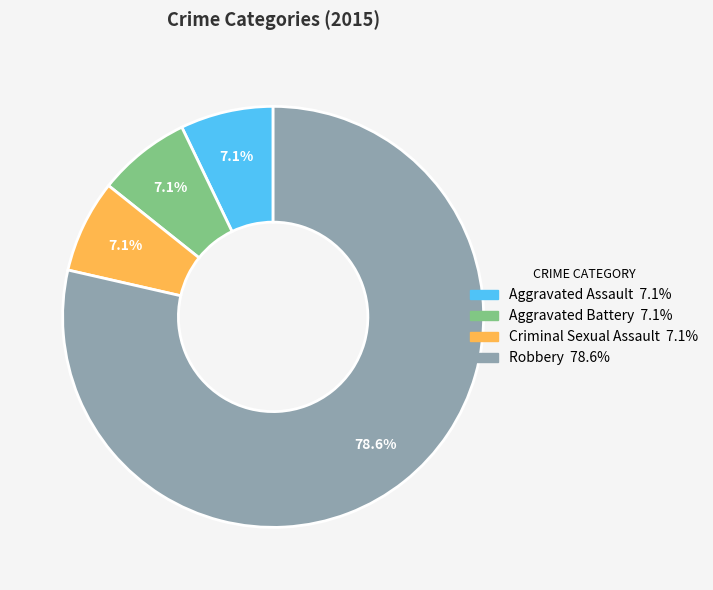

To the nearest percent, what percentage of the pie is Aggravated Assault?

7%